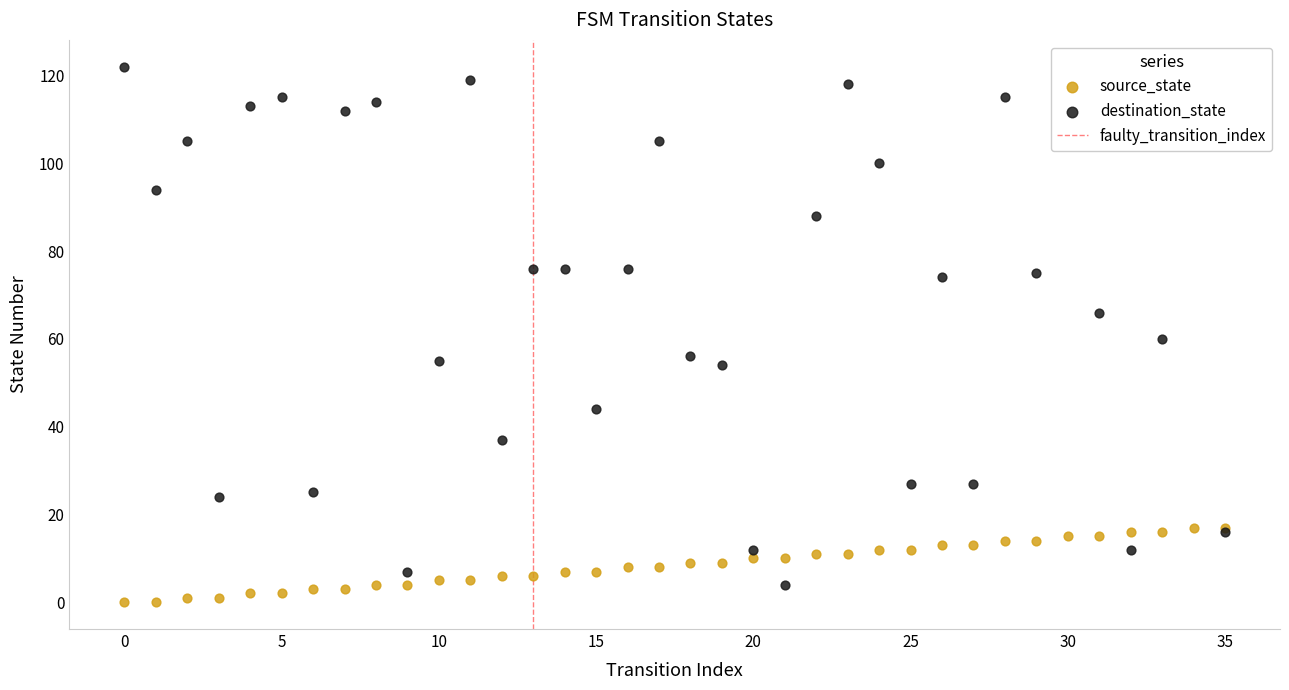

Which series reaches the minimum Y coordinate?

source_state